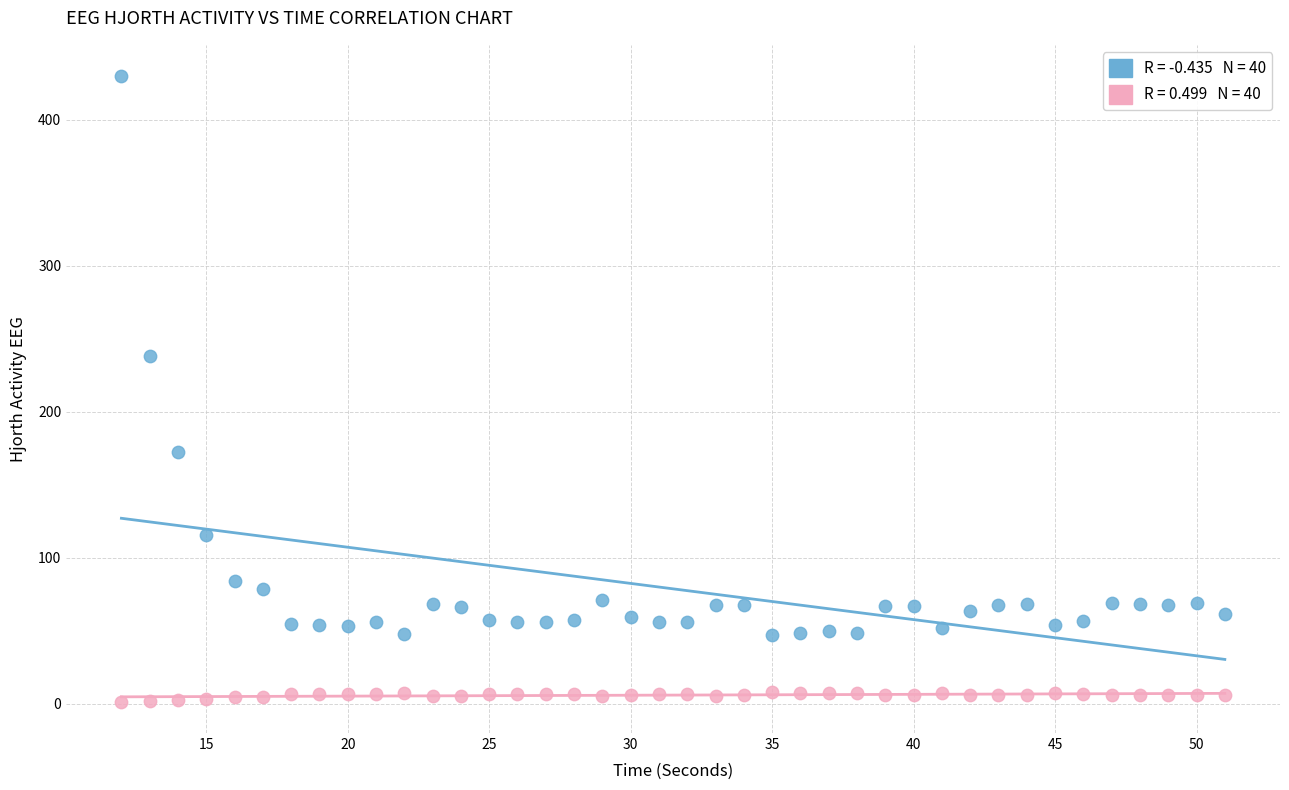

Across all data points, what is the range of X values (max minus min)?

39.0